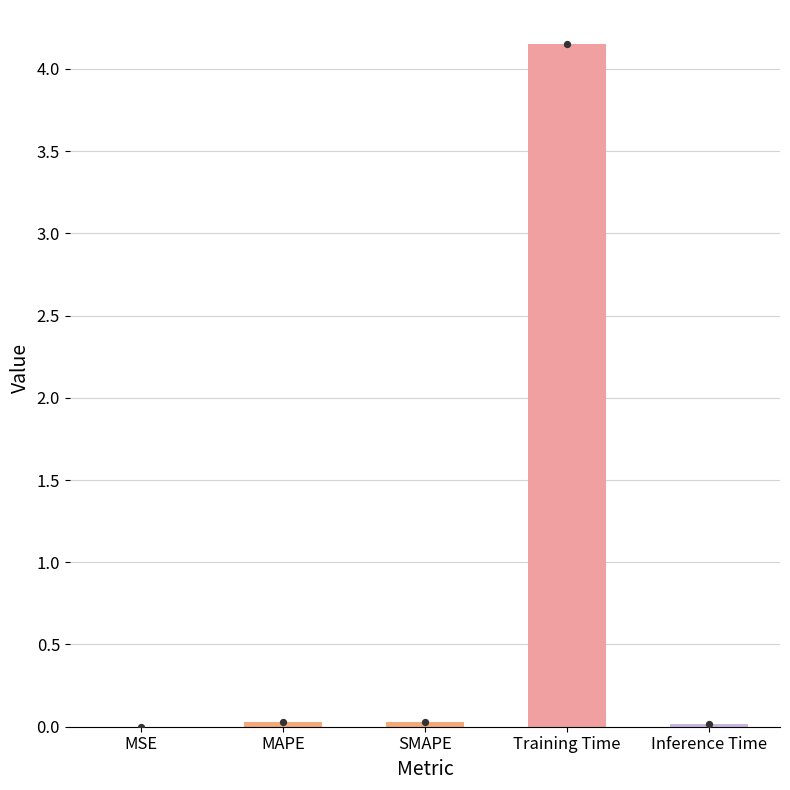

Between Training Time and Inference Time, which is larger?

Training Time